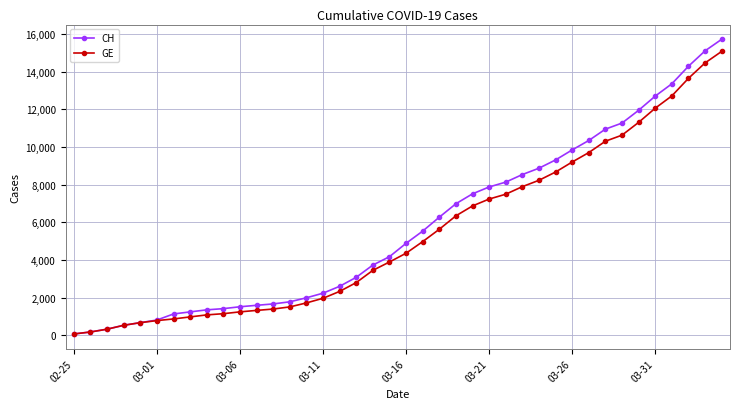

What is the maximum value shown in the chart?

15719